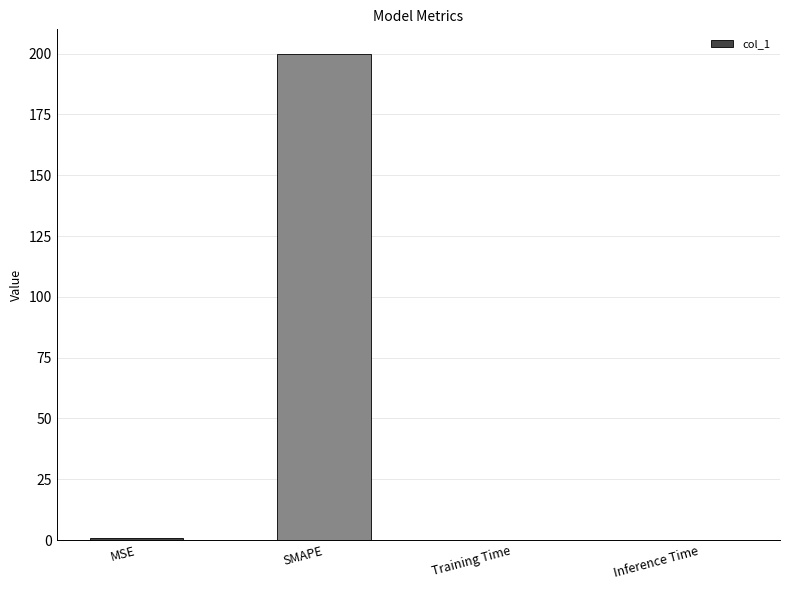

Which label corresponds to the largest value in the chart?

SMAPE